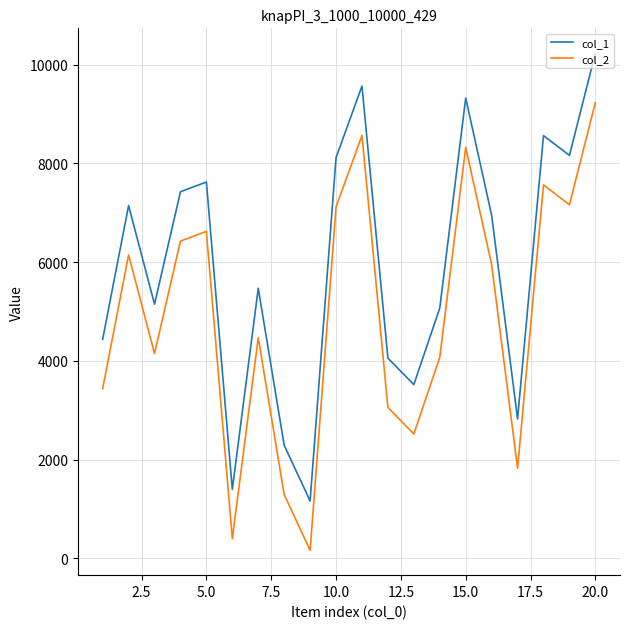

What is the greatest value displayed?

10235